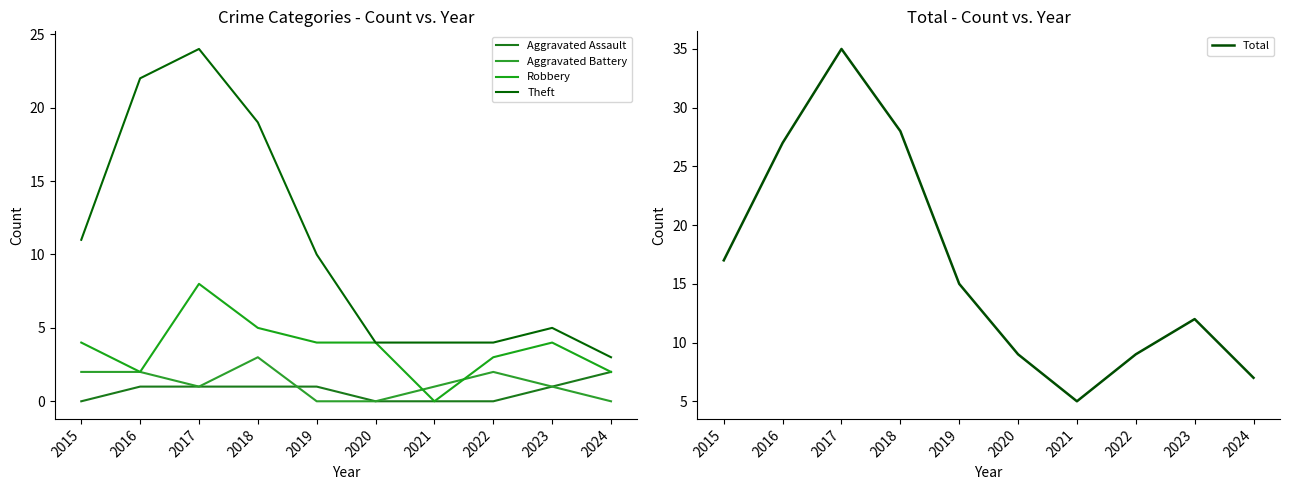

What are all the series names shown in the legend?

Aggravated Assault, Aggravated Battery, Robbery, Theft, Total